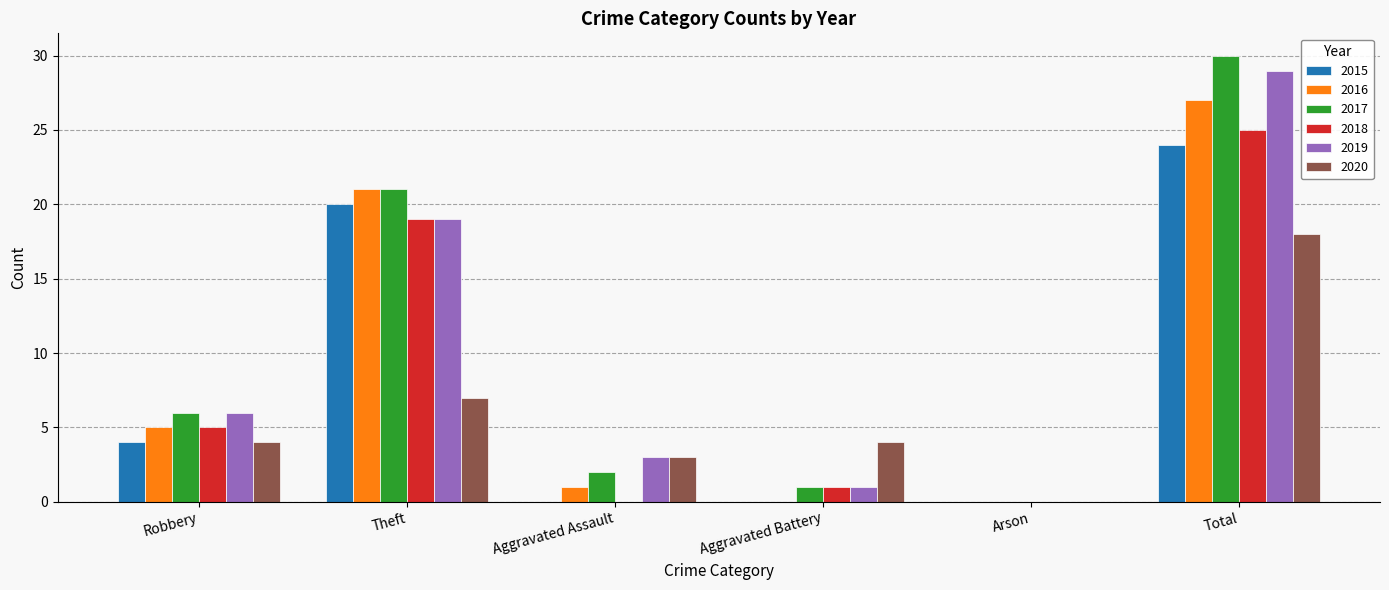

What is the approximate value of 2020 at Theft?

7